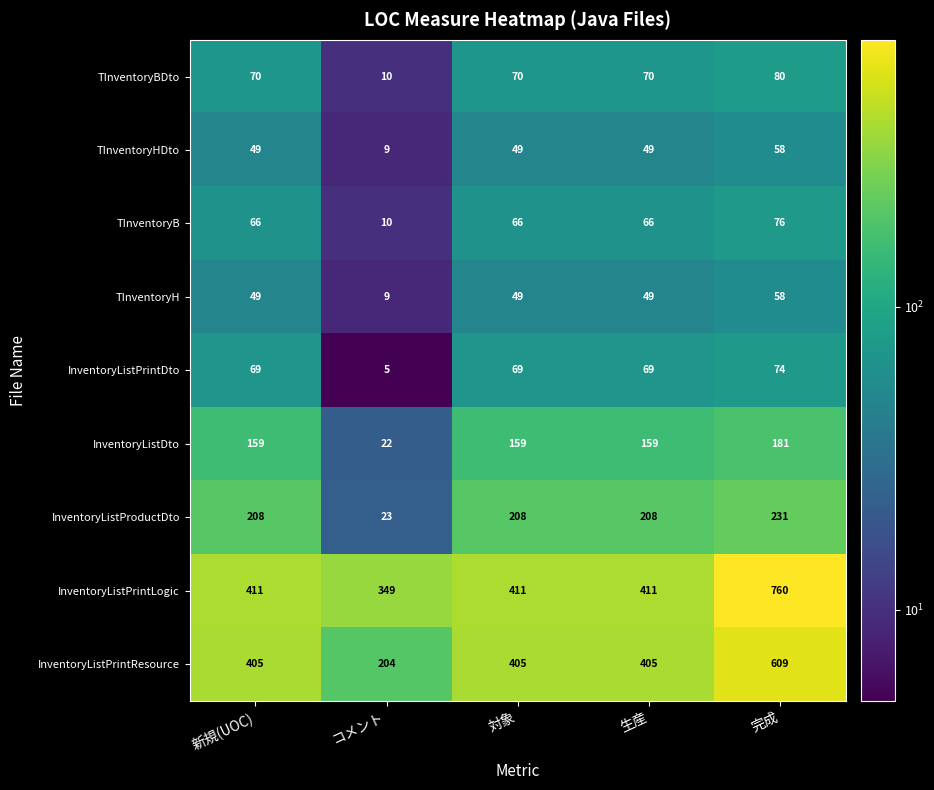

What is the sum of the TInventoryH values at 完成 and 新規(UOC)?

107